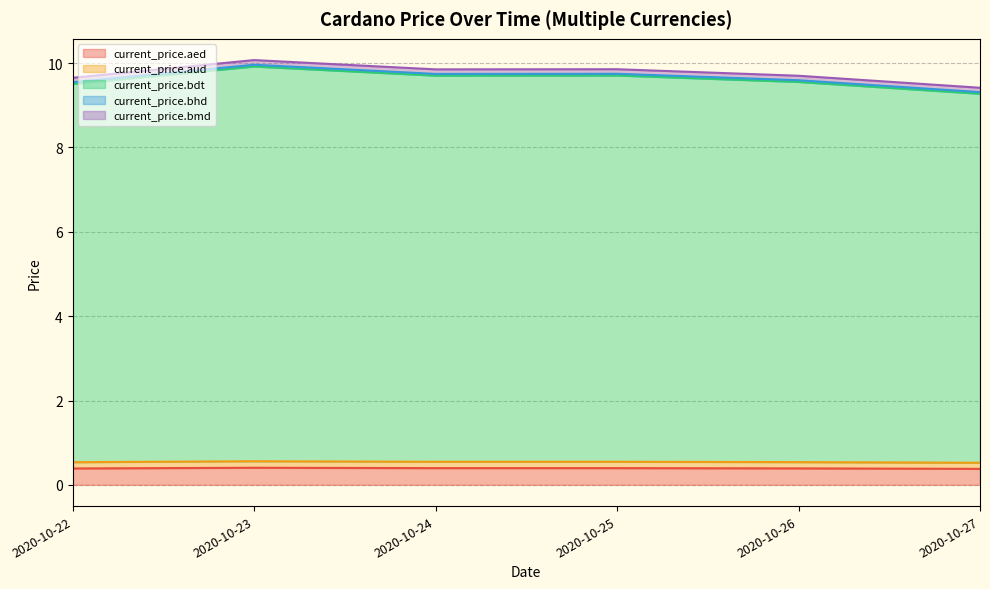

What is the spread (max minus min) of values at 2020-10-26?

9.3